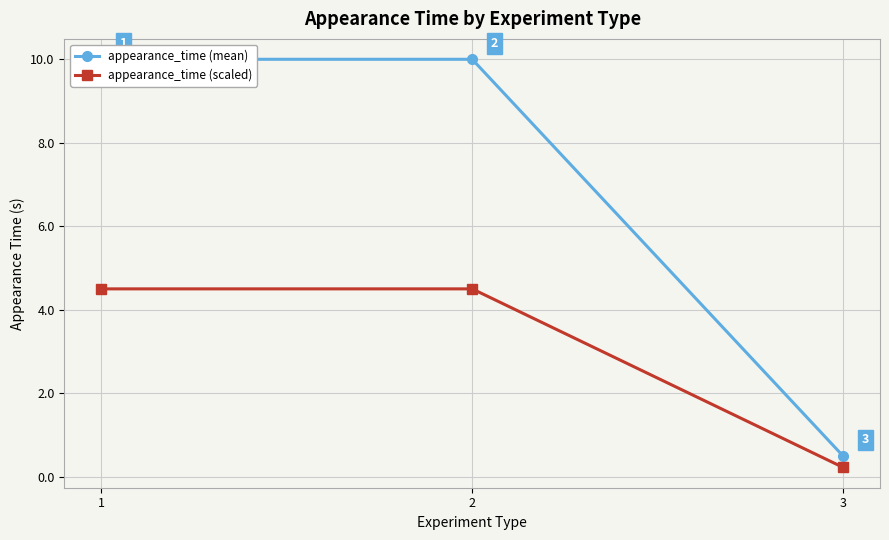

What is the value of the appearance_time (scaled) point at the 2nd from the left?

4.5